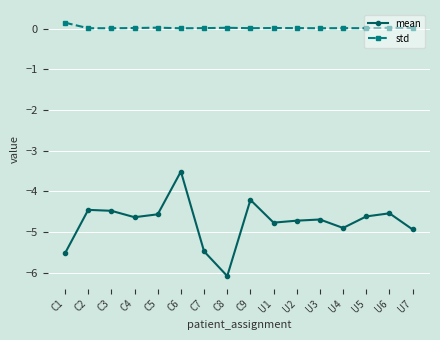

What is the value of the mean point at the 9th from the left?

-4.2